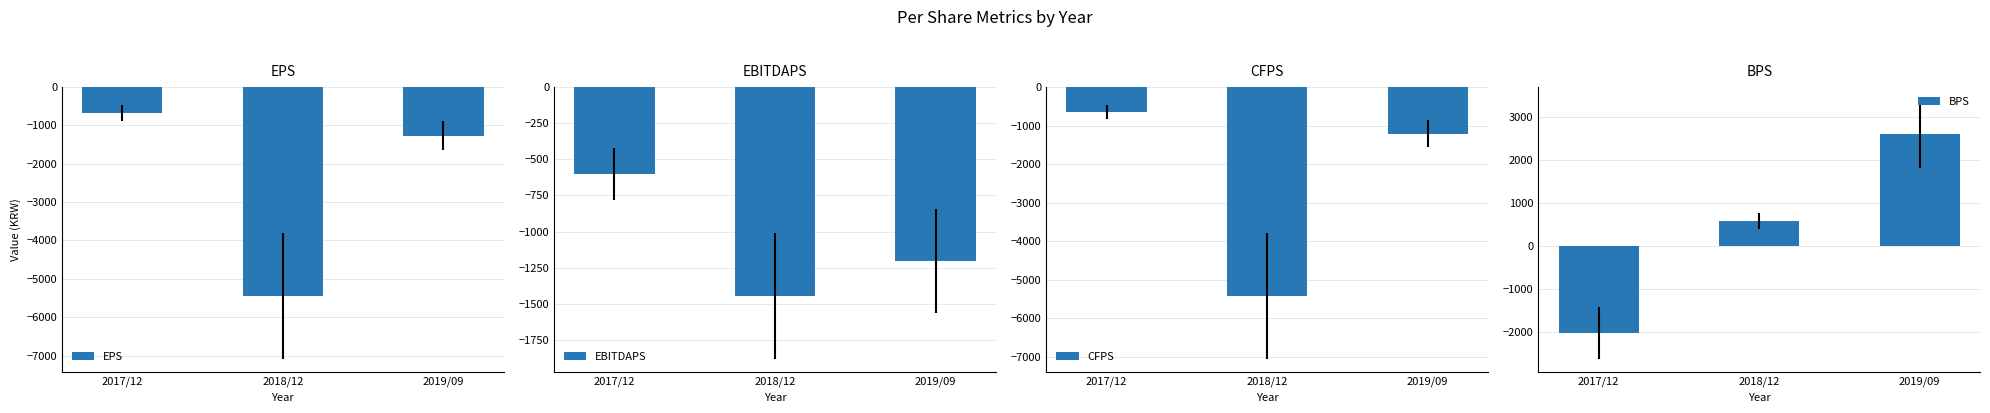

What is the highest value of the CFPS series?

-646